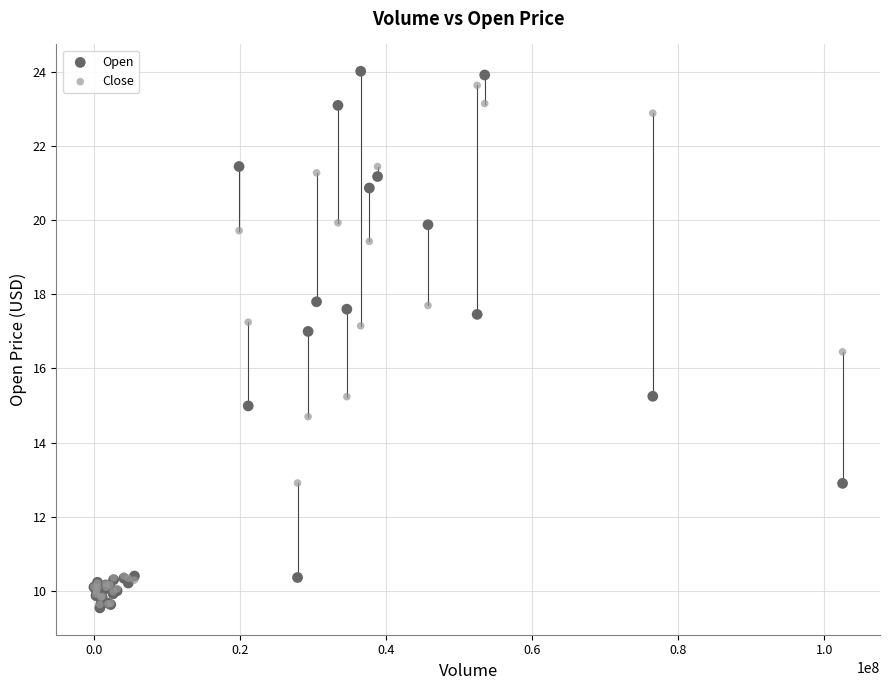

What are all the series names shown in the legend?

Open, Close